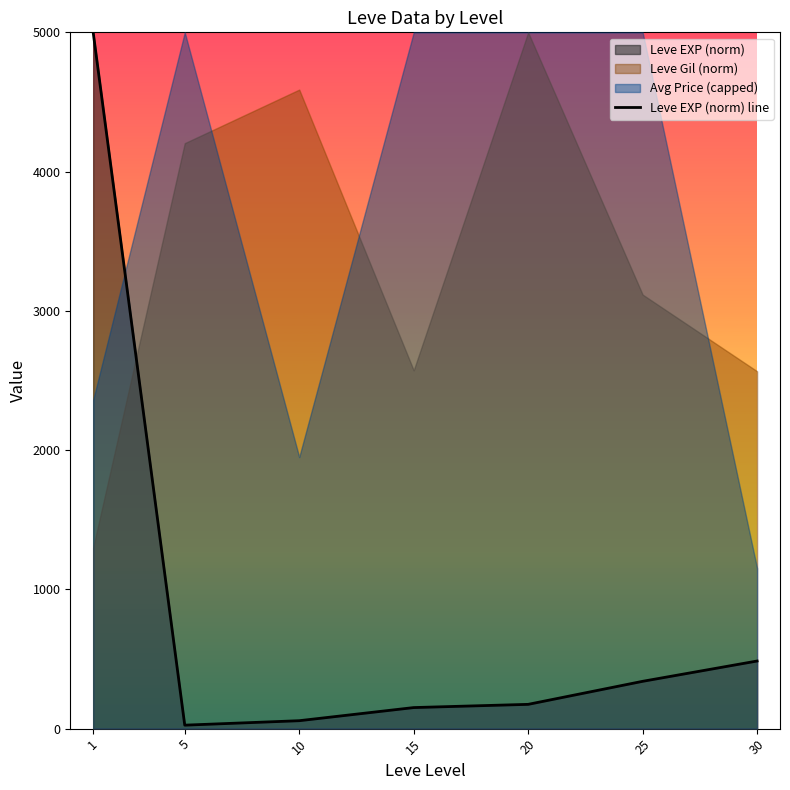

Does the chart display data point markers on the line(s)?

No